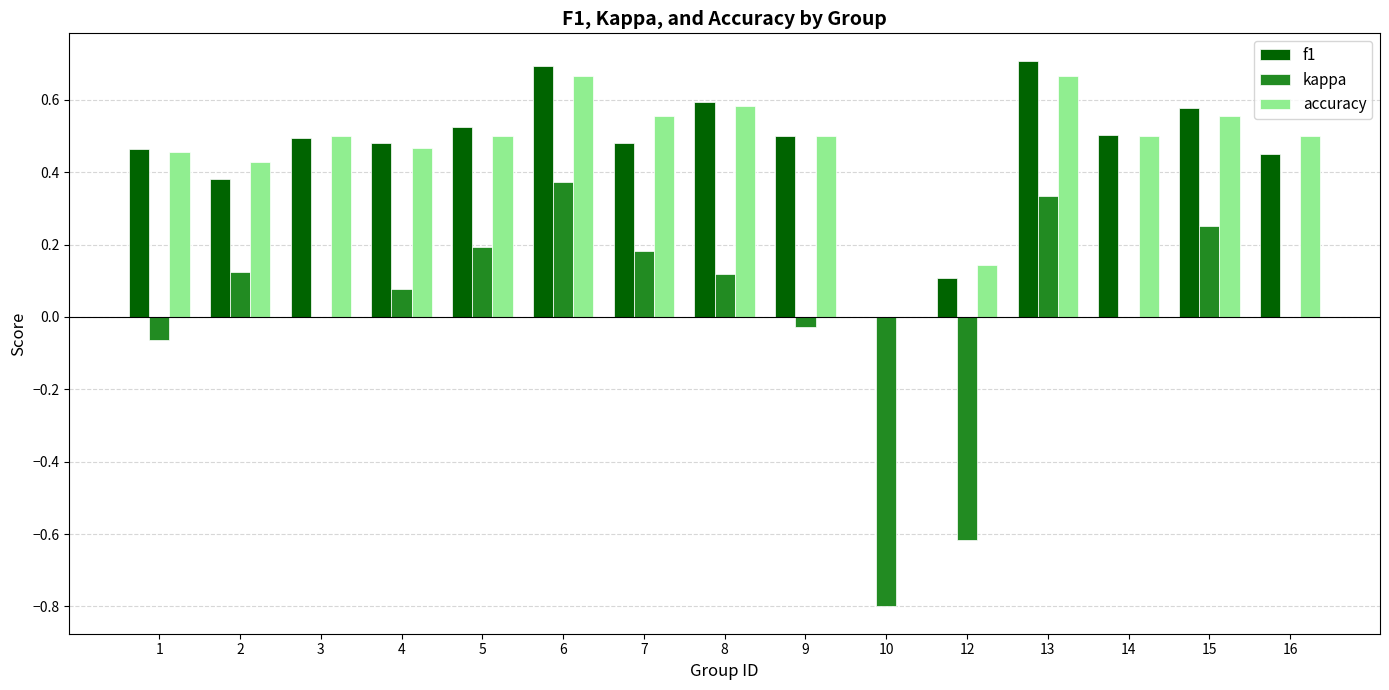

Which series changed the most between 9 and 10?

kappa